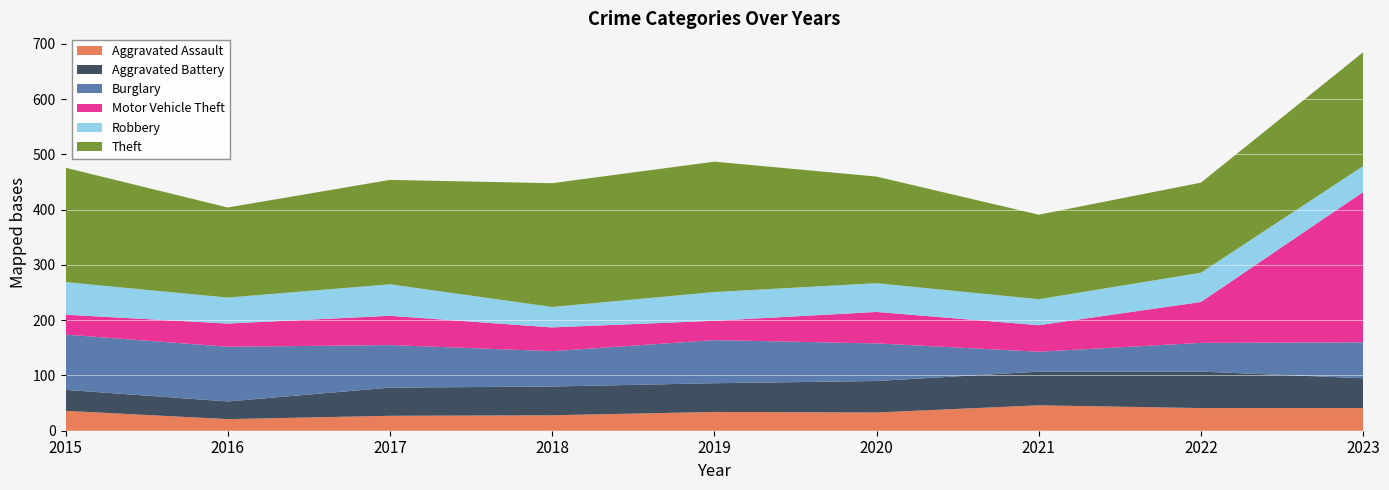

Reading left to right, what are all the values shown in this chart?

Aggravated Assault: 2015=36	2016=21	2017=27	2018=28	2019=34	2020=33	2021=46	2022=41	2023=41
Aggravated Battery: 2015=38	2016=32	2017=51	2018=52	2019=52	2020=57	2021=61	2022=66	2023=54
Burglary: 2015=100	2016=99	2017=77	2018=64	2019=78	2020=68	2021=36	2022=52	2023=65
Motor Vehicle Theft: 2015=36	2016=42	2017=53	2018=43	2019=35	2020=57	2021=48	2022=74	2023=272
Robbery: 2015=59	2016=47	2017=57	2018=37	2019=52	2020=52	2021=47	2022=53	2023=47
Theft: 2015=207	2016=163	2017=189	2018=224	2019=236	2020=193	2021=153	2022=163	2023=206